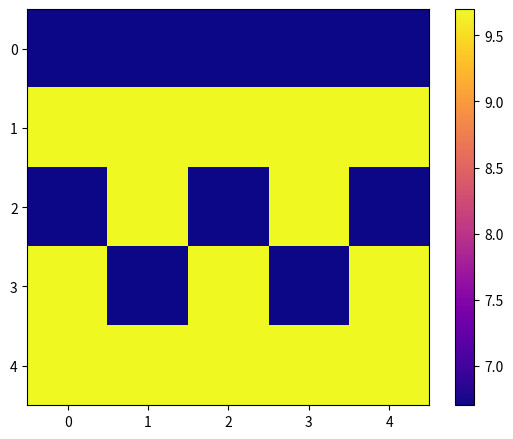

Reading left to right, what are all the values shown in this chart?

0: 0=6.7	1=6.7	2=6.7	3=6.7	4=6.7
1: 0=9.7	1=9.7	2=9.7	3=9.7	4=9.7
2: 0=6.7	1=9.7	2=6.7	3=9.7	4=6.7
3: 0=9.7	1=6.7	2=9.7	3=6.7	4=9.7
4: 0=9.7	1=9.7	2=9.7	3=9.7	4=9.7